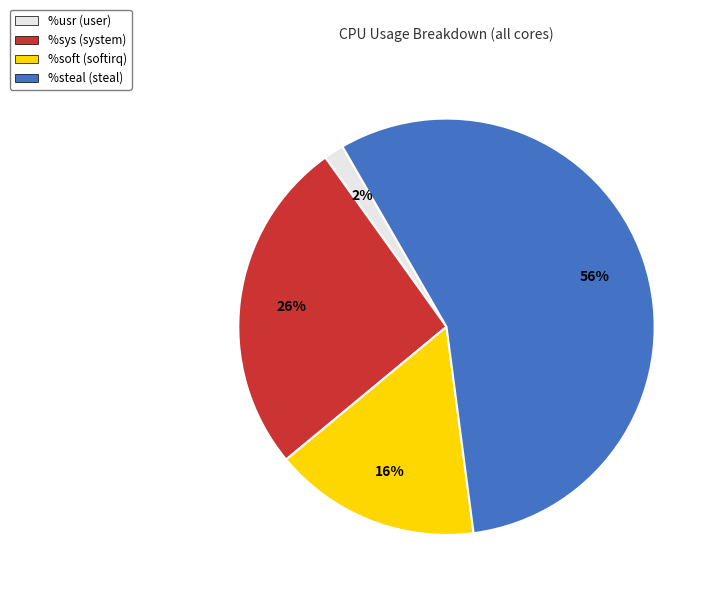

To the nearest percent, what percentage of the pie is %usr?

2%